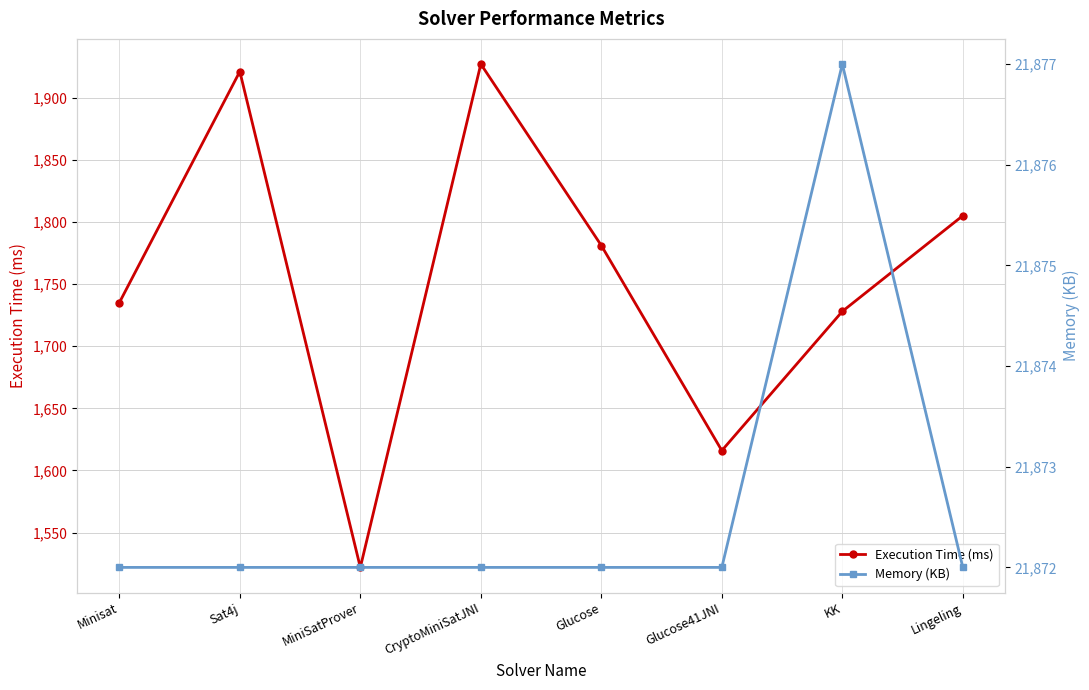

Reading left to right, transcribe all the data shown in this chart.

Execution Time (ms): 1735	1921	1522	1927	1781	1616	1728	1805
Memory (KB): 21872	21872	21872	21872	21872	21872	21877	21872